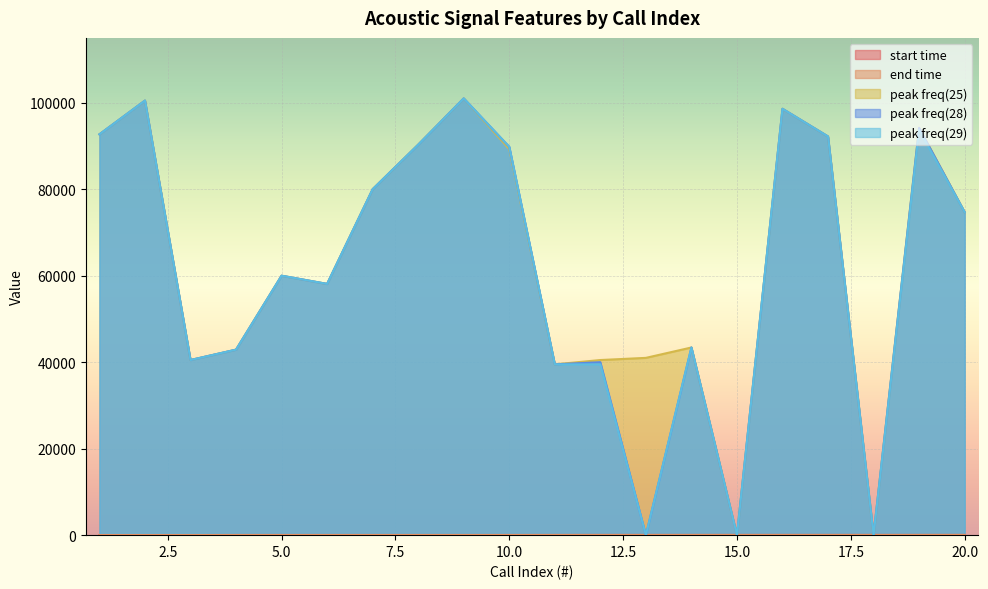

What is the difference between the highest and lowest values at 11?

39458.9